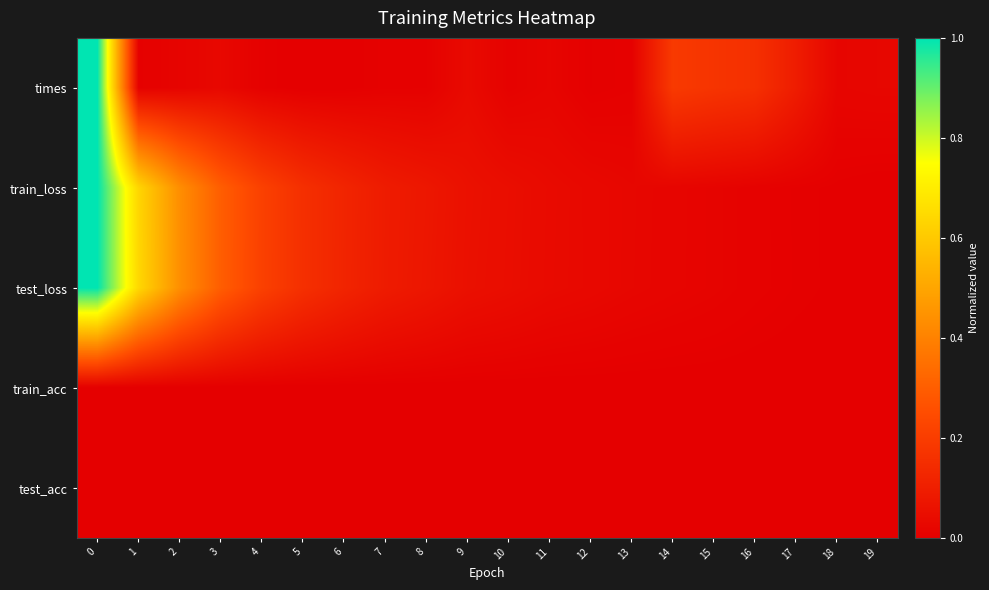

Reading left to right, list all the values displayed in this chart.

times: 0=1.0	1=0.0	2=0.0	3=0.0	4=0.0	5=0.0	6=0.0	7=0.0	8=0.0	9=0.0	10=0.0	11=0.0	12=0.0	13=0.0	14=0.2	15=0.2	16=0.2	17=0.1	18=0.0	19=0.0
train_loss: 0=1.0	1=0.6	2=0.4	3=0.3	4=0.2	5=0.2	6=0.1	7=0.1	8=0.1	9=0.1	10=0.0	11=0.0	12=0.0	13=0.0	14=0.0	15=0.0	16=0.0	17=0.0	18=0.0	19=0.0
test_loss: 0=1.0	1=0.6	2=0.4	3=0.3	4=0.2	5=0.2	6=0.1	7=0.1	8=0.1	9=0.1	10=0.0	11=0.0	12=0.0	13=0.0	14=0.0	15=0.0	16=0.0	17=0.0	18=0.0	19=0.0
train_acc: 0=0.0	1=0.0	2=0.0	3=0.0	4=0.0	5=0.0	6=0.0	7=0.0	8=0.0	9=0.0	10=0.0	11=0.0	12=0.0	13=0.0	14=0.0	15=0.0	16=0.0	17=0.0	18=0.0	19=0.0
test_acc: 0=0.0	1=0.0	2=0.0	3=0.0	4=0.0	5=0.0	6=0.0	7=0.0	8=0.0	9=0.0	10=0.0	11=0.0	12=0.0	13=0.0	14=0.0	15=0.0	16=0.0	17=0.0	18=0.0	19=0.0